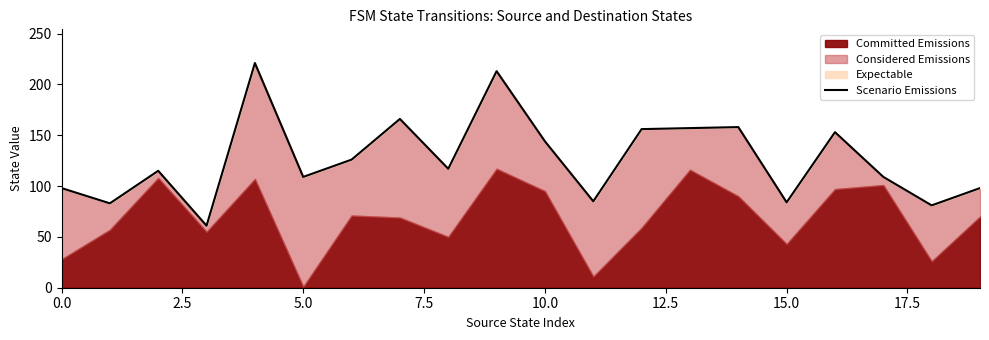

How many lines are shown in the chart?

1